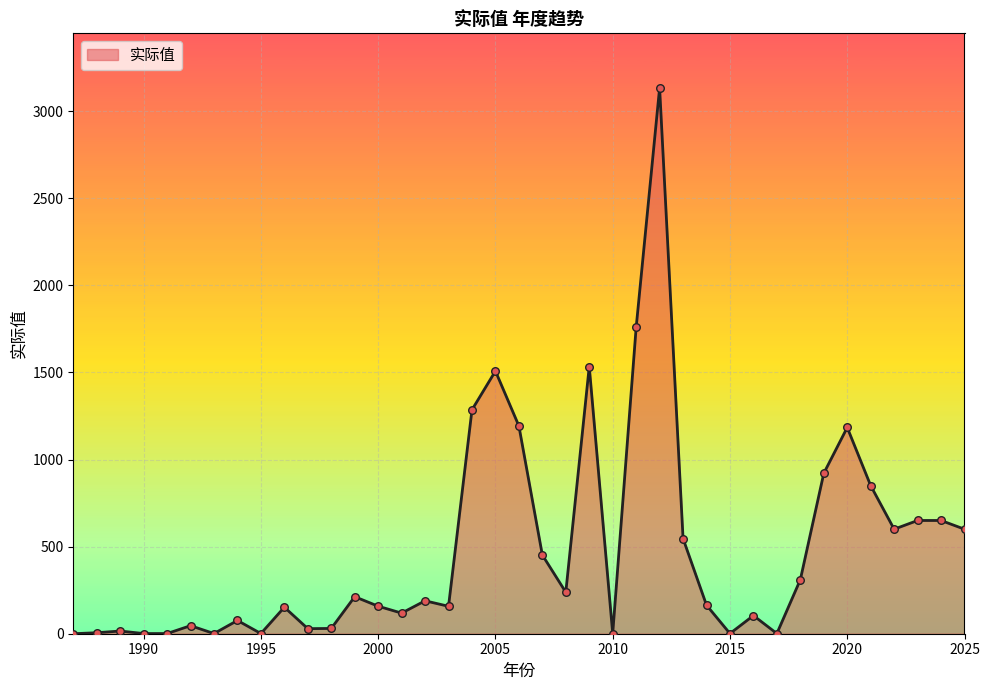

What is the difference between the maximum and minimum values?

3132.9